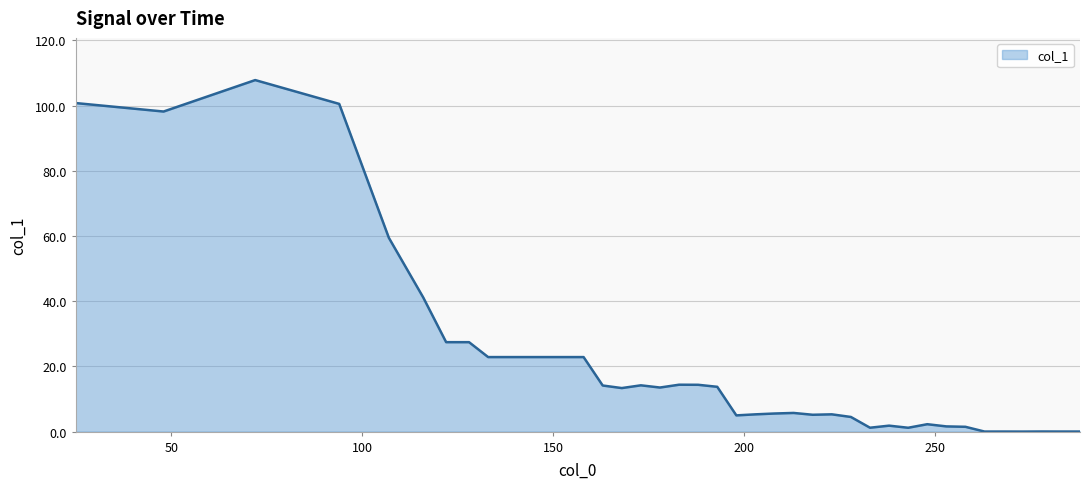

What is the maximum value shown in the chart?

107.8